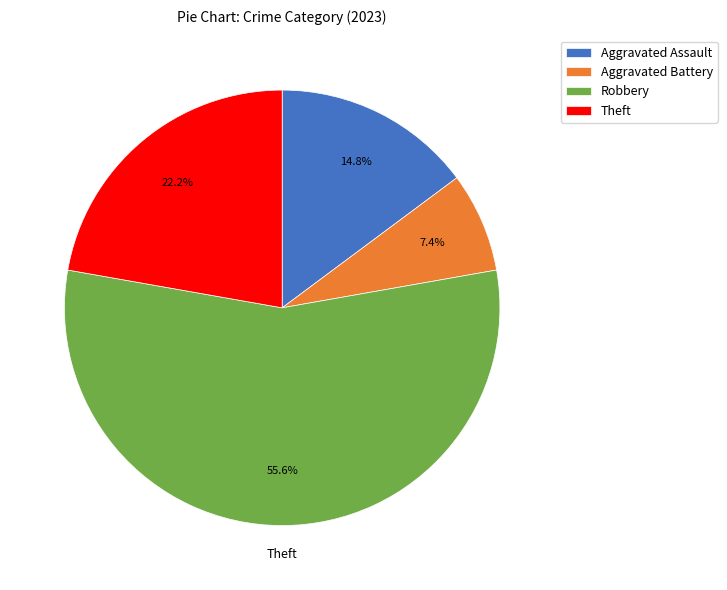

Count the number of slices in the pie.

4